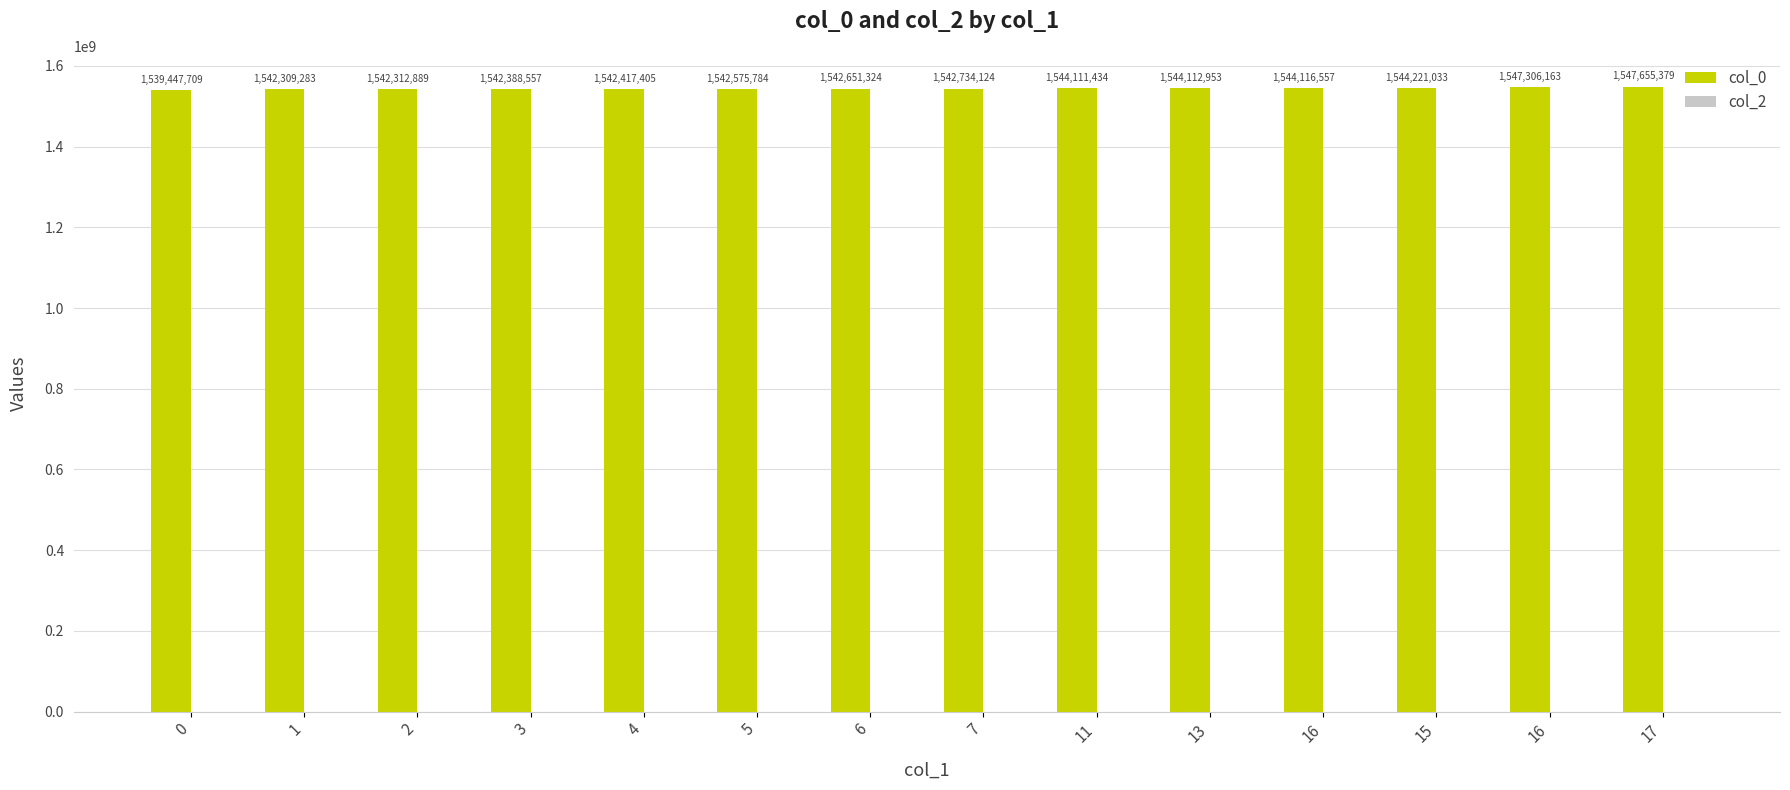

Reading left to right, extract all data points from this chart.

col_0: 1539447709	1542309283	1542312889	1542388557	1542417405	1542575784	1542651324	1542734124	1544111434	1544112953	1544116557	1544221033	1547306163	1547655379
col_2: 0	0	0	0	0	0	0	0	0	0	0	0	0	0